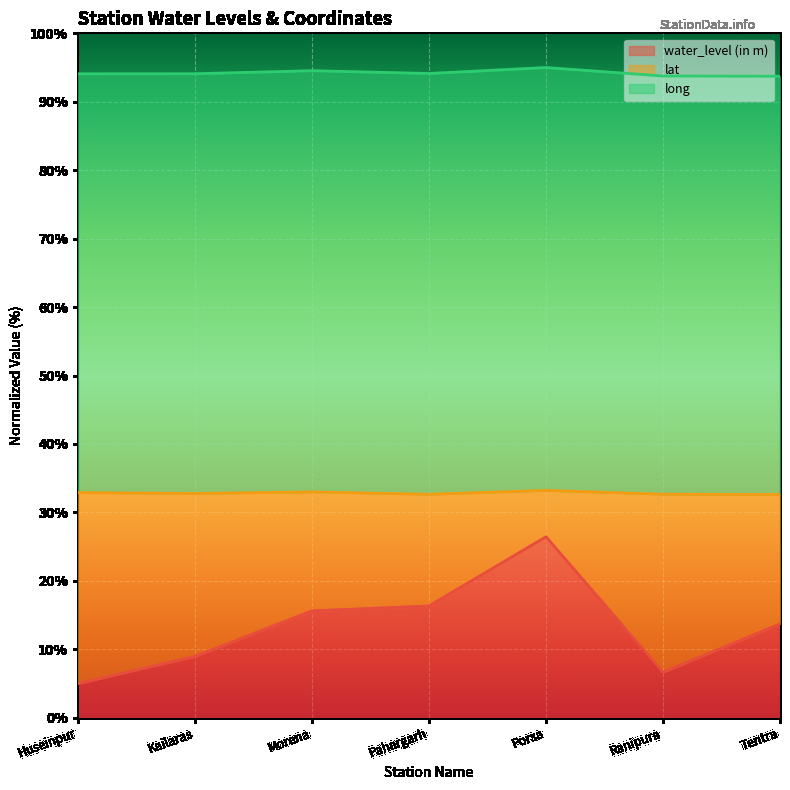

True or false: water_level (in m) has more than 1 points higher than both neighbors.

False